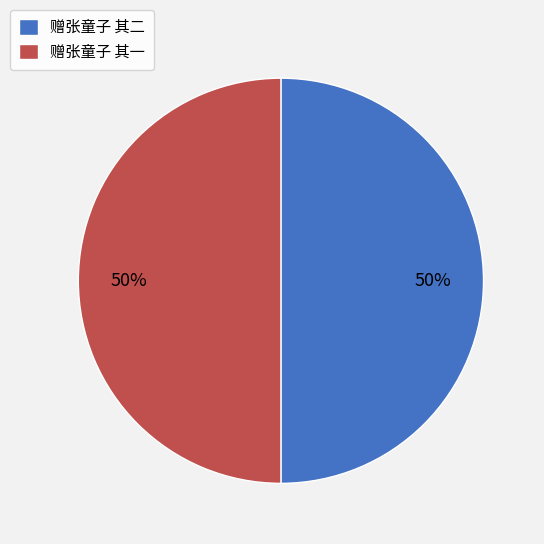

What percentage is the 赠张童子 其二 slice, to the nearest percent?

50%